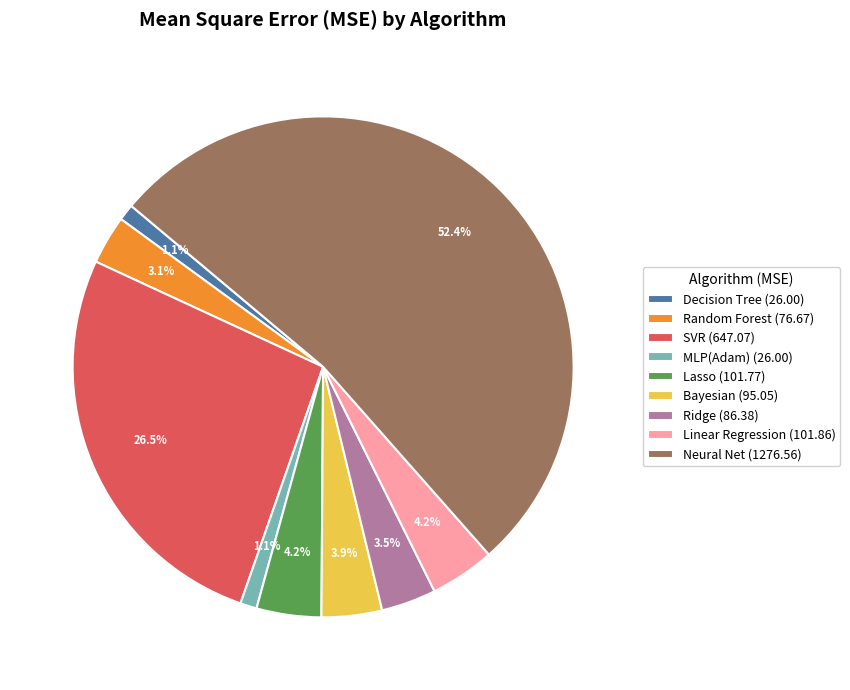

To the nearest percent, what is the average slice percentage?

11%